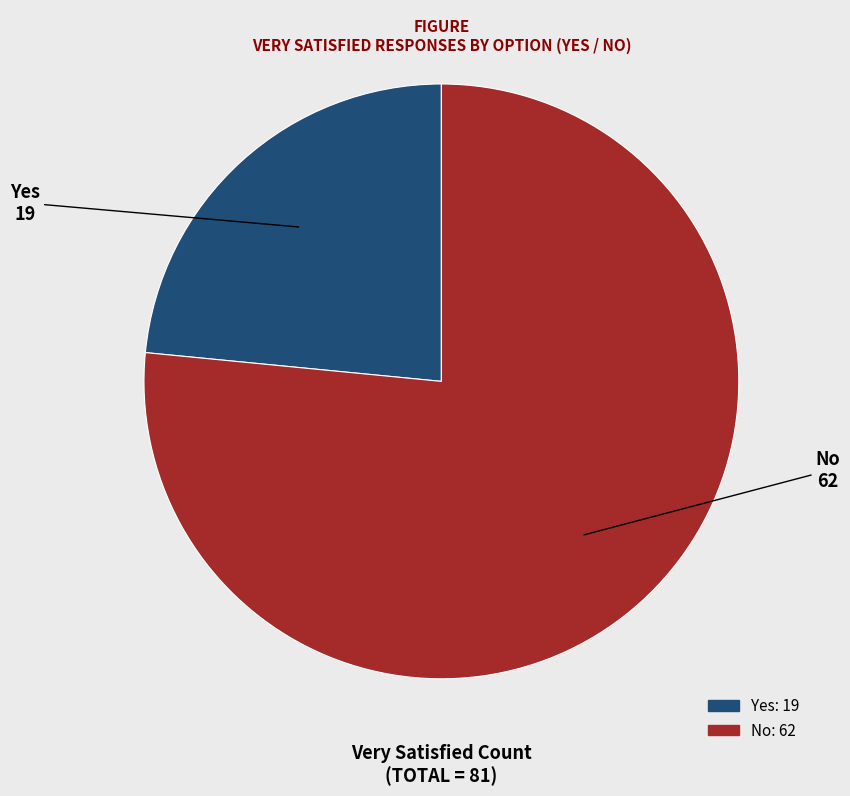

What is the ratio of the value at Yes to the value at No?

0.3